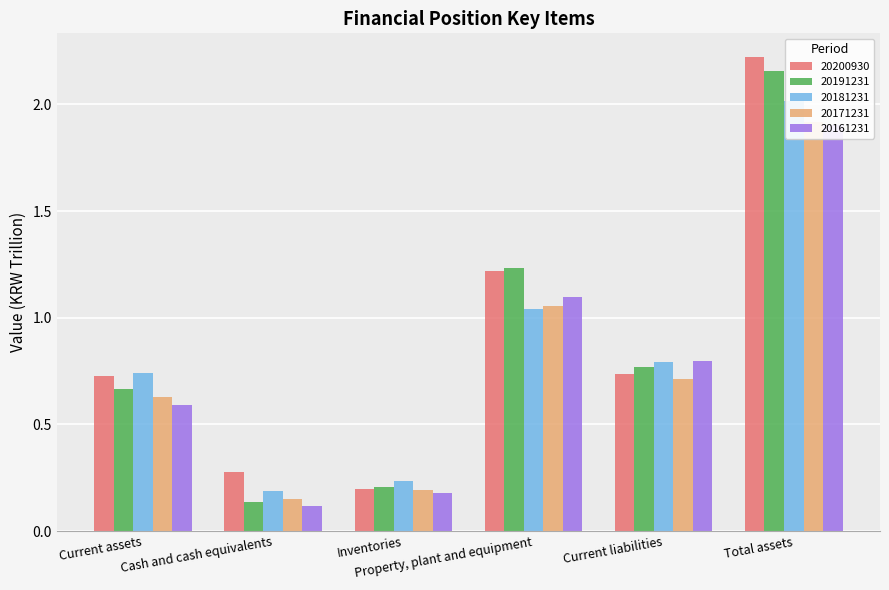

Is it true that 20191231 equals 0.1 at Cash and cash equivalents?

True